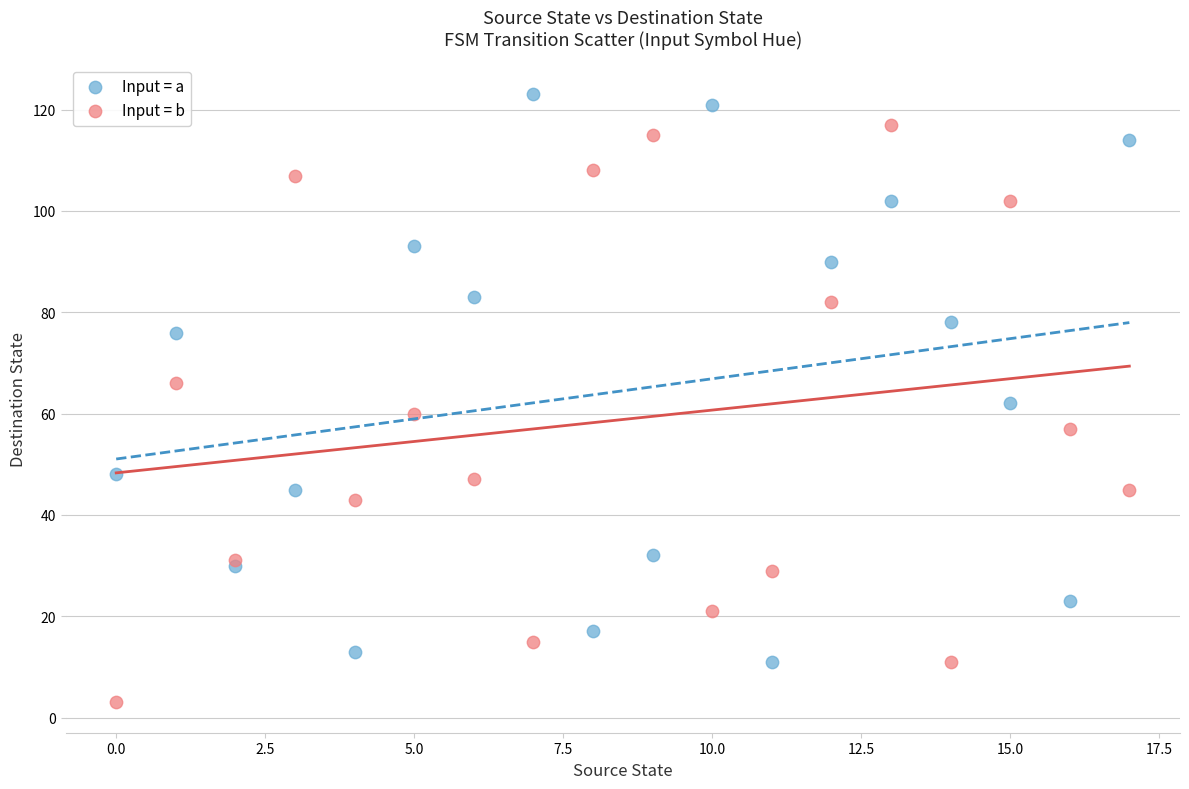

Which series contains the highest Y value?

Input = a